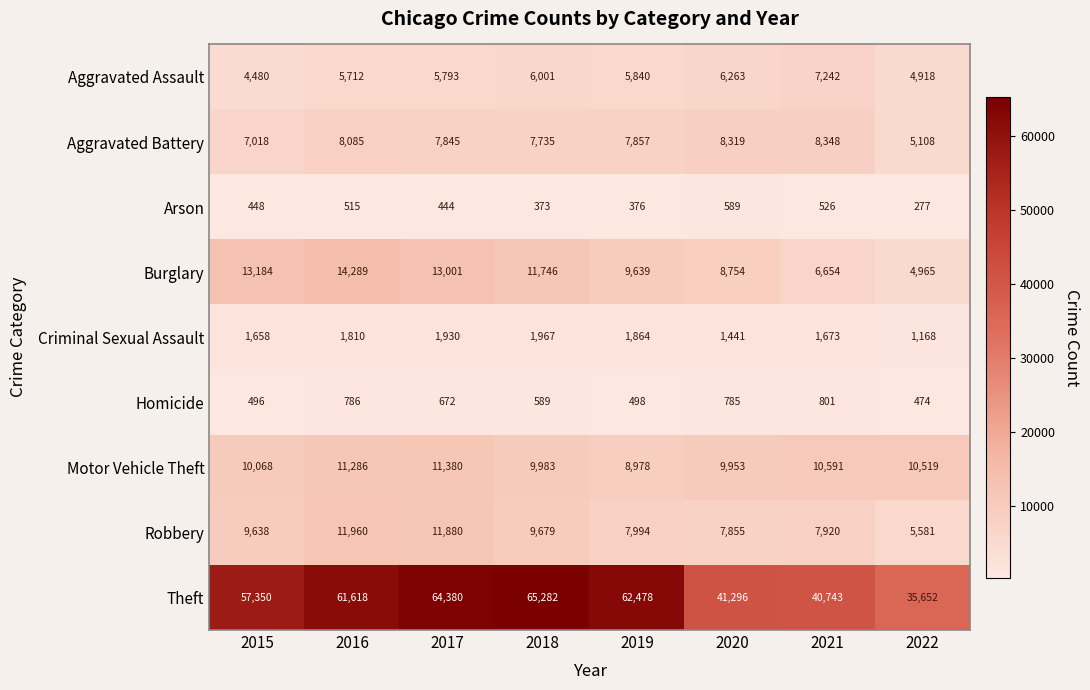

What is the maximum value for Arson?

589